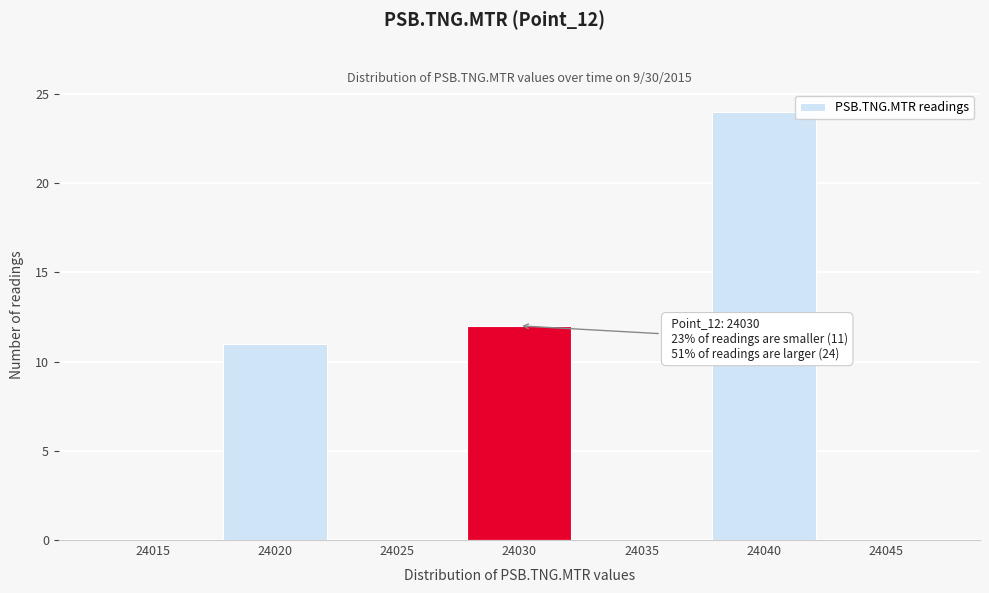

Reading right to left, transcribe all the data shown in this chart.

24045=0	24040=24	24035=0	24030=12	24025=0	24020=11	24015=0